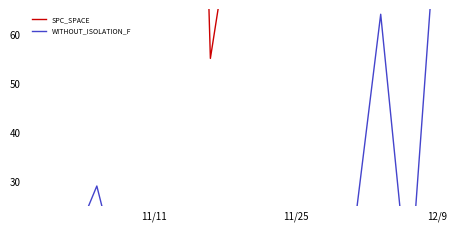

Reading right to left, list all the values displayed in this chart.

SPC_SPACE: 254	233	284	216	226	258	138	92	55	256	259	179	258	175	81
WITHOUT_ISOLATION_F: 86	6	64	17	2	9	13	5	12	2	16	6	29	15	5